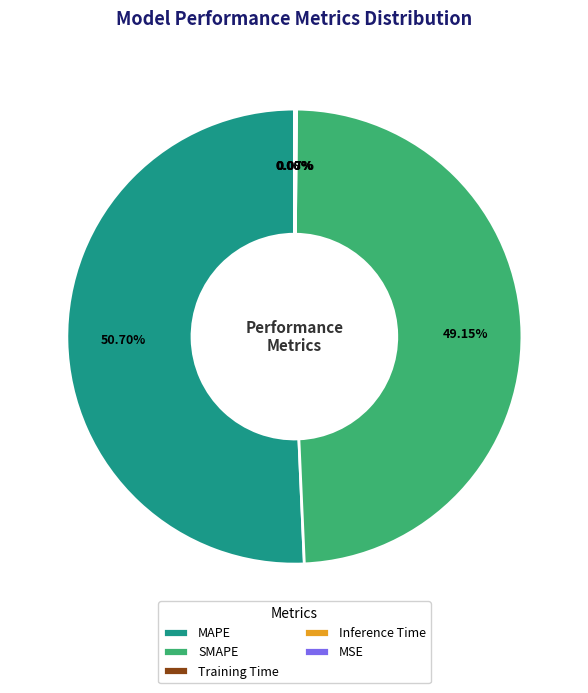

To the nearest percent, what is the average slice percentage?

20%